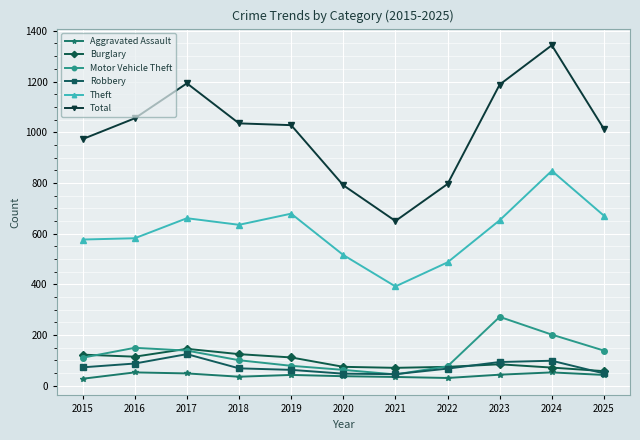

What is the sum of the Theft values at 2020 and 2016?

1098